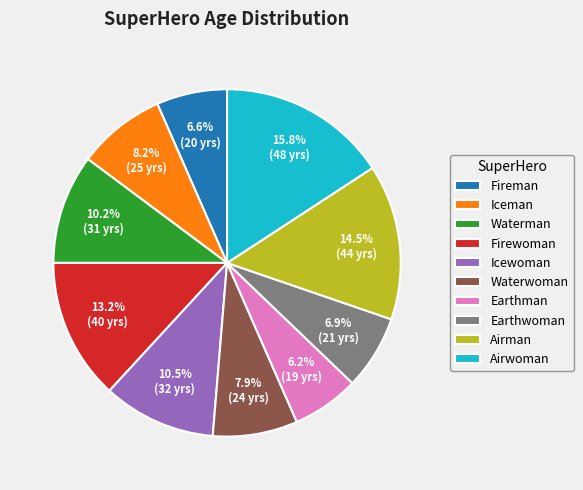

Is it true that Waterwoman is 1% of the pie?

False